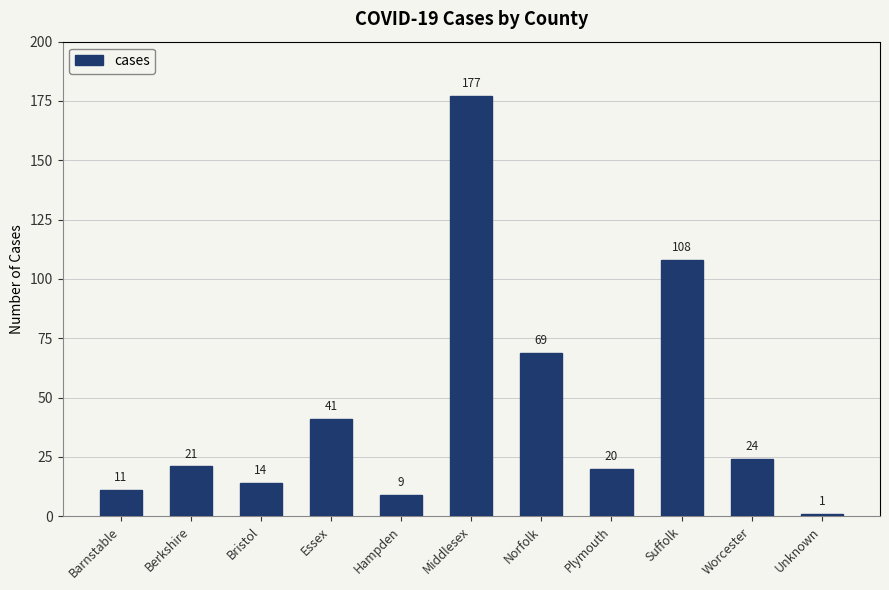

The value at Bristol is 14. True or false?

True